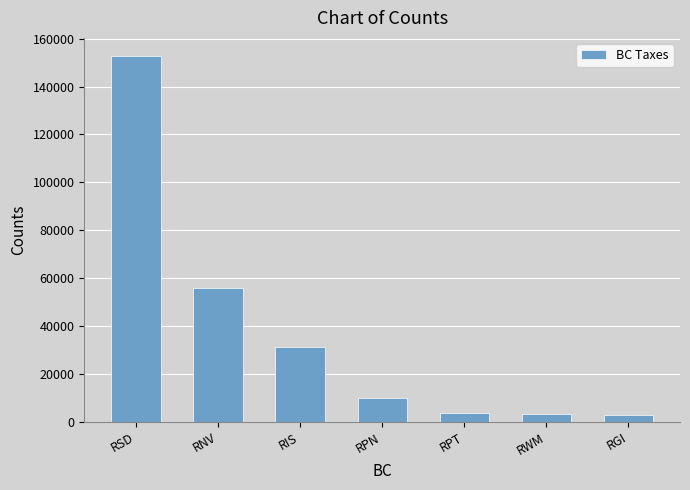

Where does the data first go above 9842?

RSD